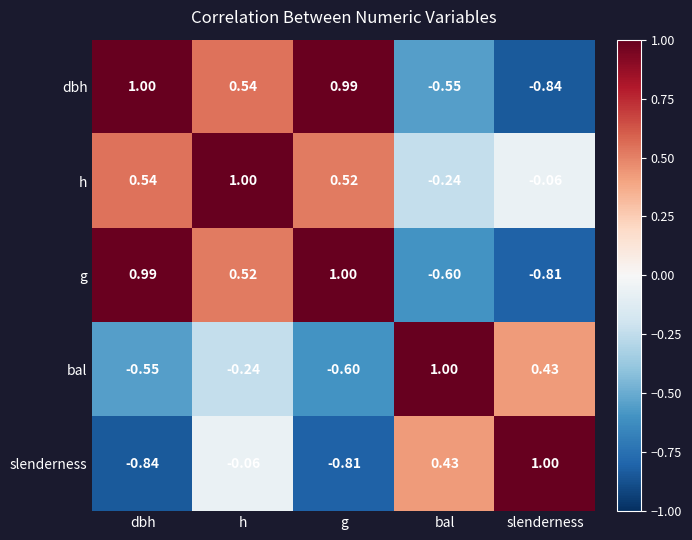

At which label does g reach its minimum?

slenderness